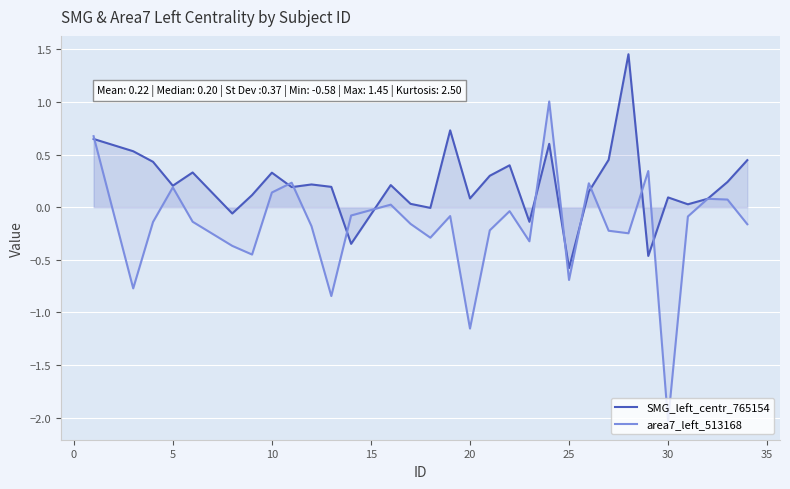

What is the average value of the area7_left_513168 series?

-0.2